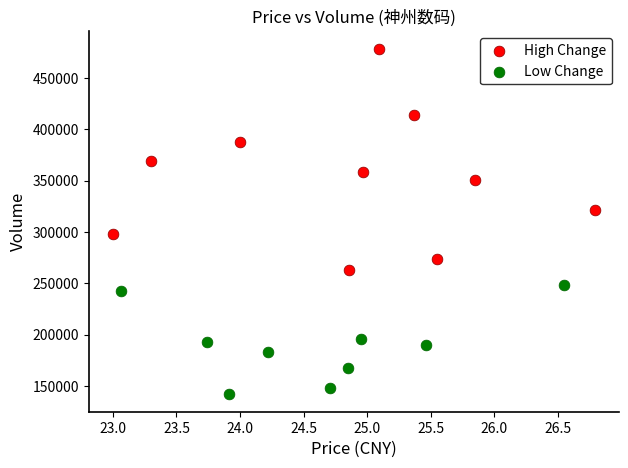

Which series has the widest spread of Y values?

High Change